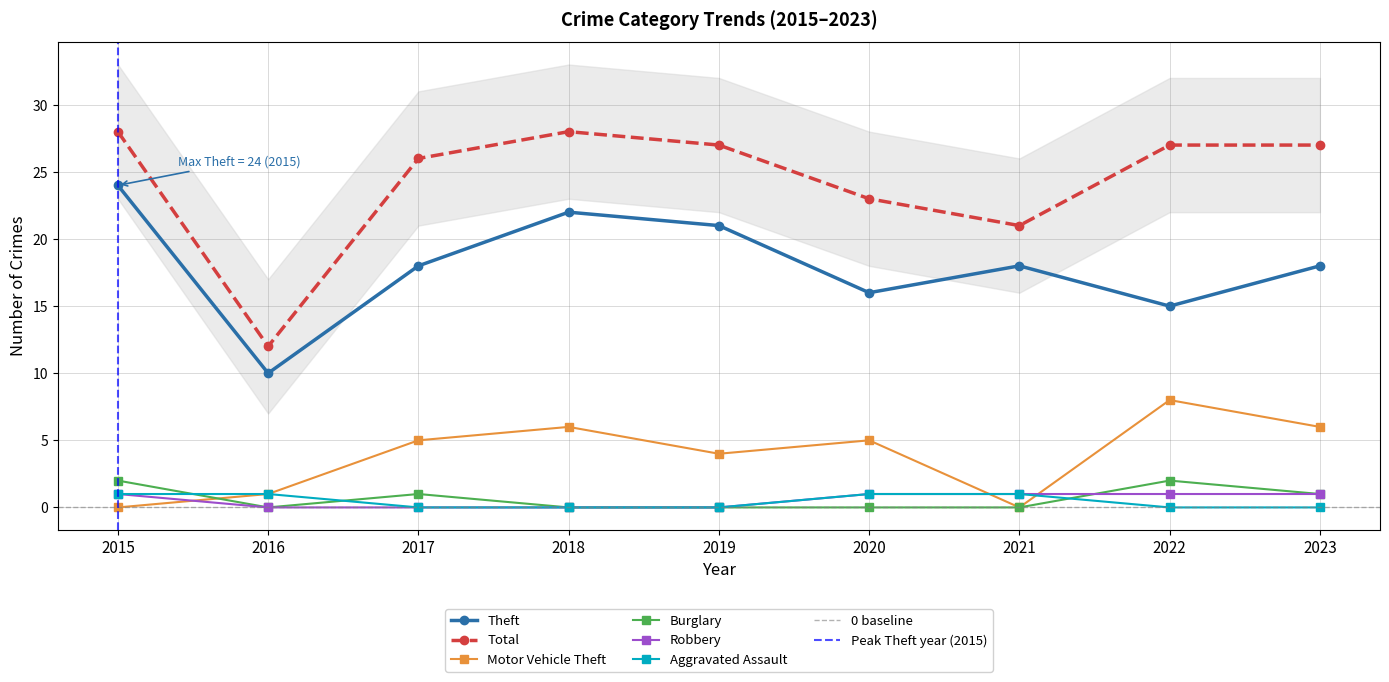

Reading left to right, transcribe all the data shown in this chart.

Theft: 2015=24	2016=10	2017=18	2018=22	2019=21	2020=16	2021=18	2022=15	2023=18
Total: 2015=28	2016=12	2017=26	2018=28	2019=27	2020=23	2021=21	2022=27	2023=27
Motor Vehicle Theft: 2015=0	2016=1	2017=5	2018=6	2019=4	2020=5	2021=0	2022=8	2023=6
Burglary: 2015=2	2016=0	2017=1	2018=0	2019=0	2020=0	2021=0	2022=2	2023=1
Robbery: 2015=1	2016=0	2017=0	2018=0	2019=0	2020=1	2021=1	2022=1	2023=1
Aggravated Assault: 2015=1	2016=1	2017=0	2018=0	2019=0	2020=1	2021=1	2022=0	2023=0